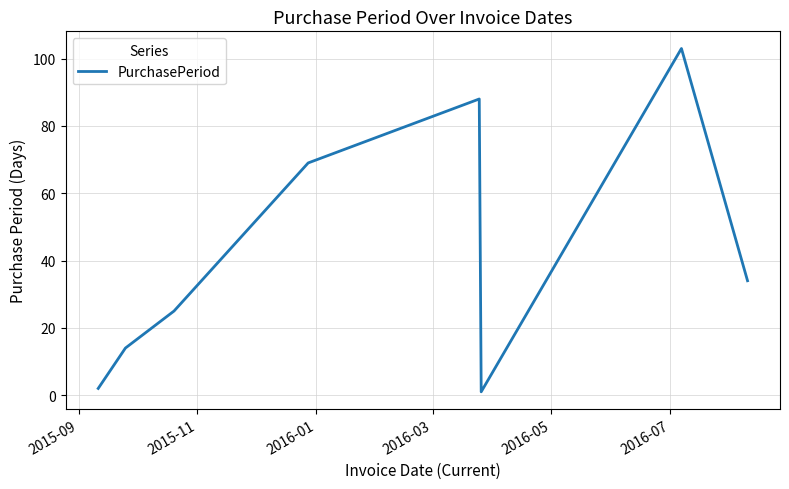

True or false: the data has more than 2 interior local peaks.

False